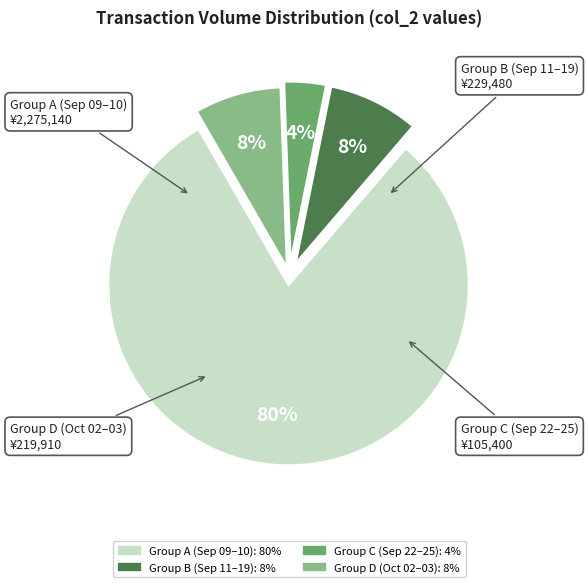

How many segments does this pie chart have?

4